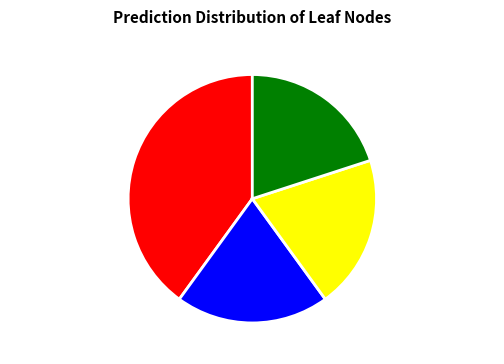

Does versicolor (node2) represent more than half of the total?

No